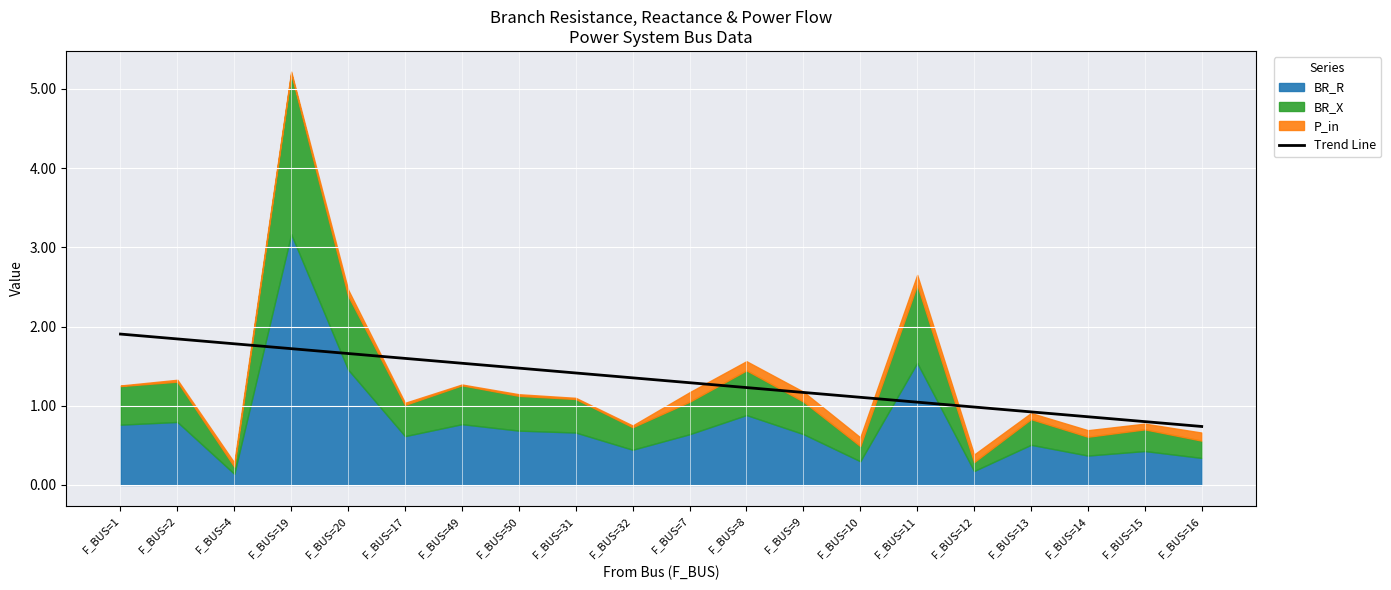

Which has a higher value, F_BUS=9 or F_BUS=19?

F_BUS=19